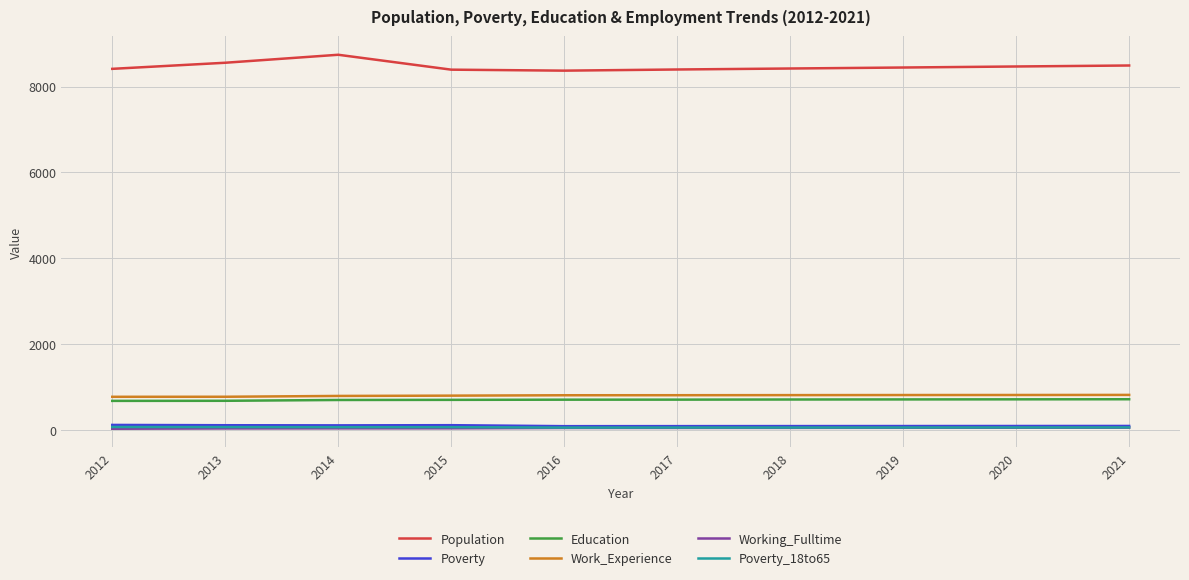

Which series has the largest total across all categories?

Population